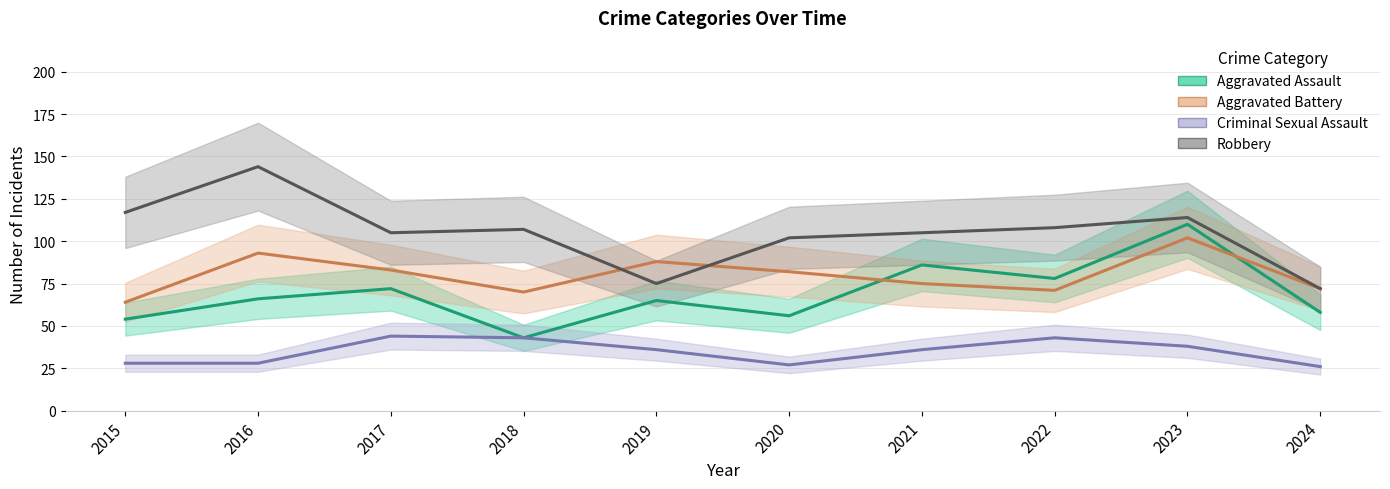

Where is the first local minimum for Aggravated Assault?

2018